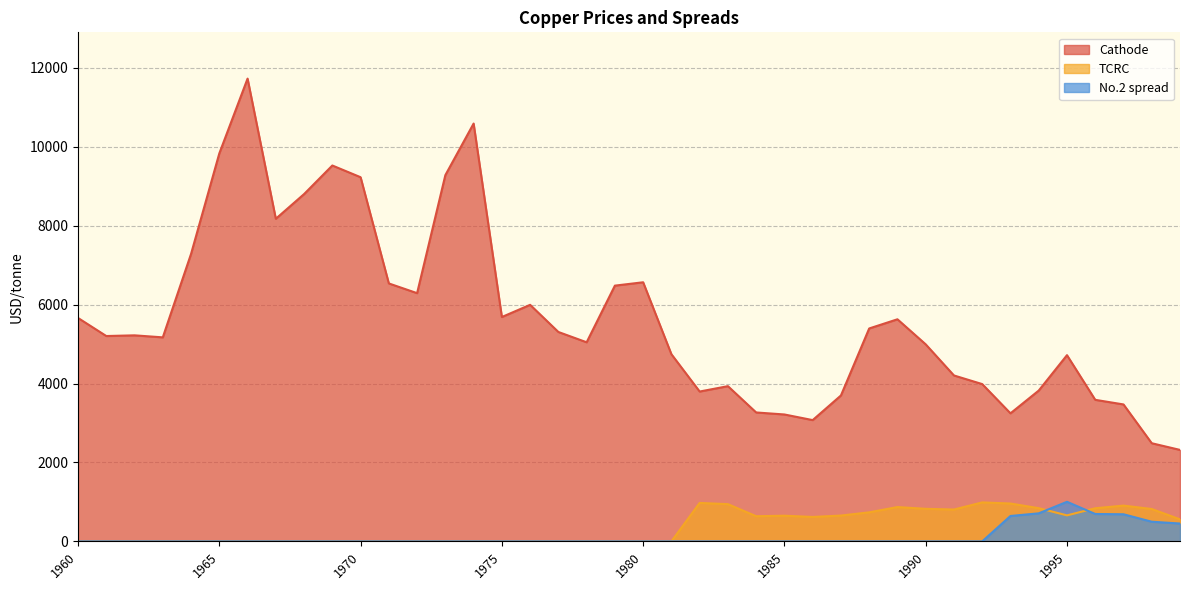

How many lines are shown in the chart?

3